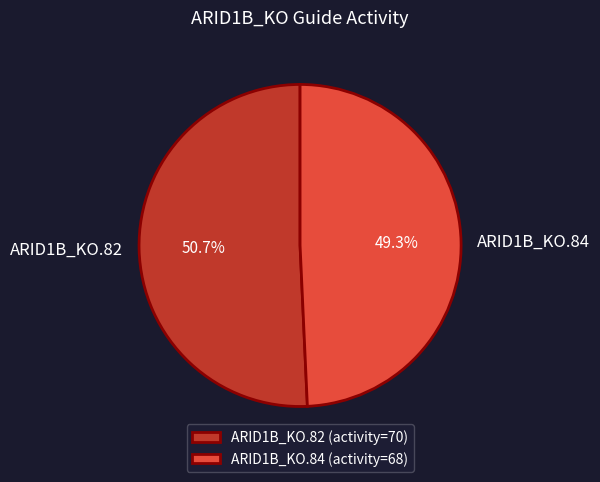

Which category has the biggest portion of the pie?

ARID1B_KO.82